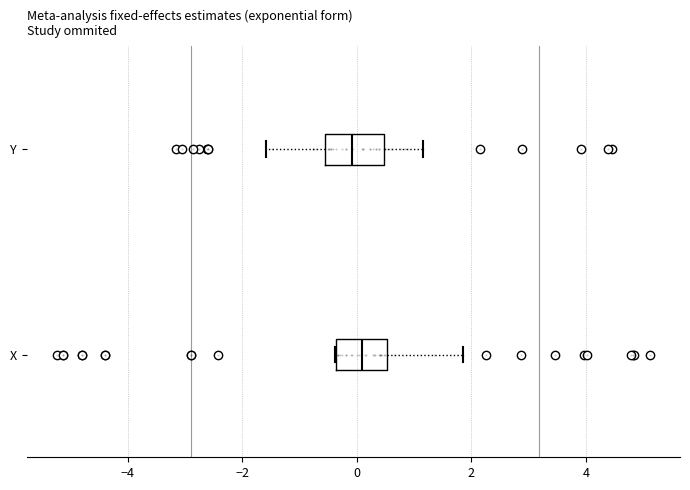

Reading bottom to top, transcribe this box plot: for each box, give where its median line is, the range the box spans, and where its two whiskers end, as read against the x-axis. The values are not printed on the chart, so give them approximately, as read against the axis.

X: median 0.0, box -0.4 to 0.6, whiskers -0.4 to 1.8
Y: median 0.0, box -0.6 to 0.4, whiskers -1.6 to 1.2